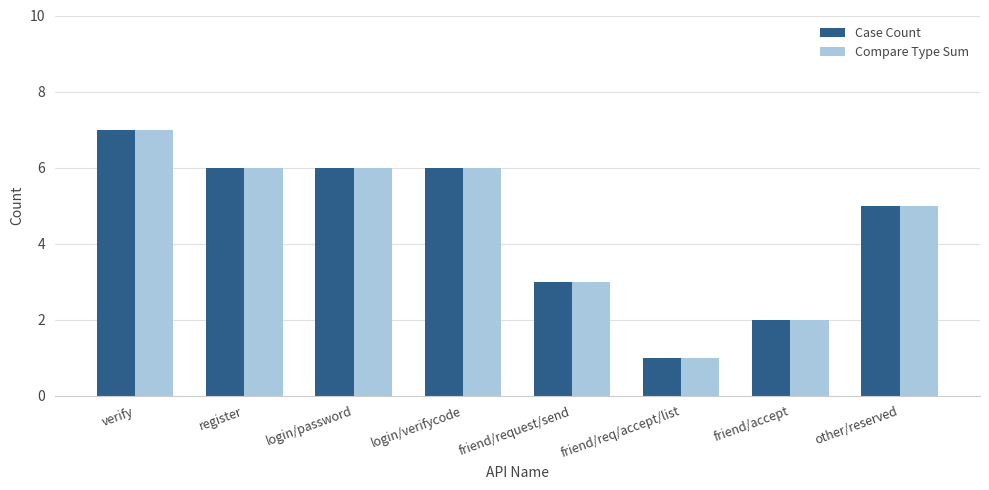

What is the approximate value of Compare Type Sum at friend/accept?

2